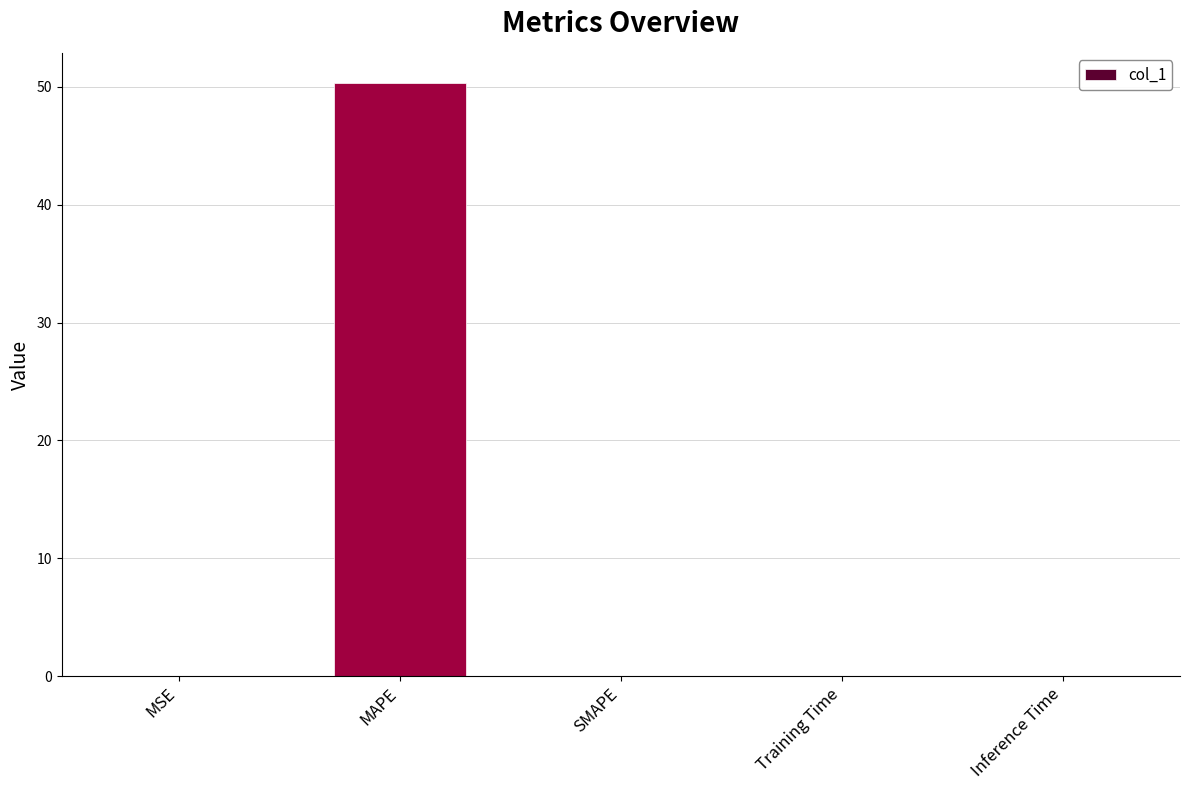

Between MAPE and MSE, which is larger?

MAPE